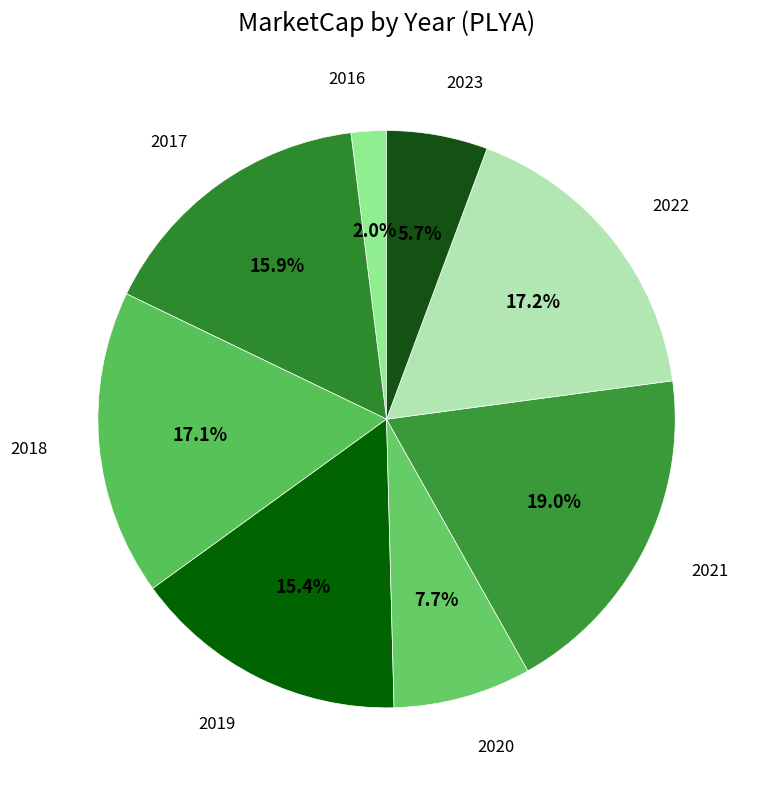

Count the number of slices in the pie.

8